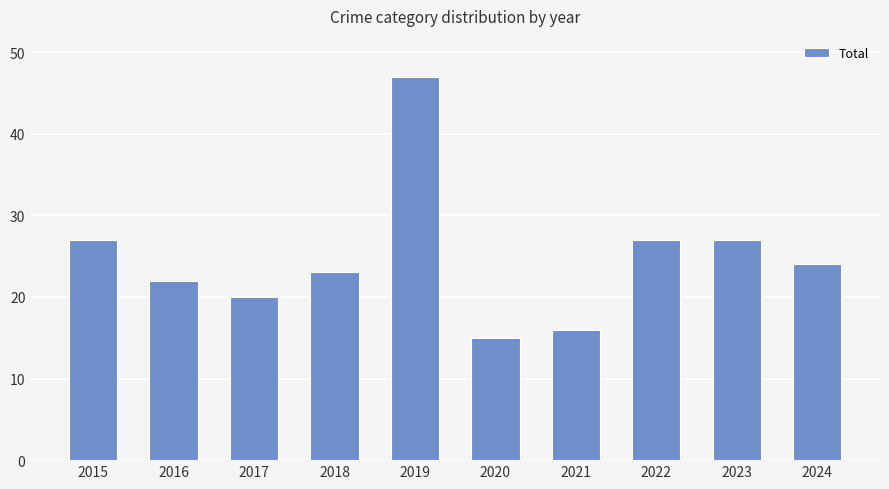

Reading left to right, extract all data points from this chart.

27	22	20	23	47	15	16	27	27	24